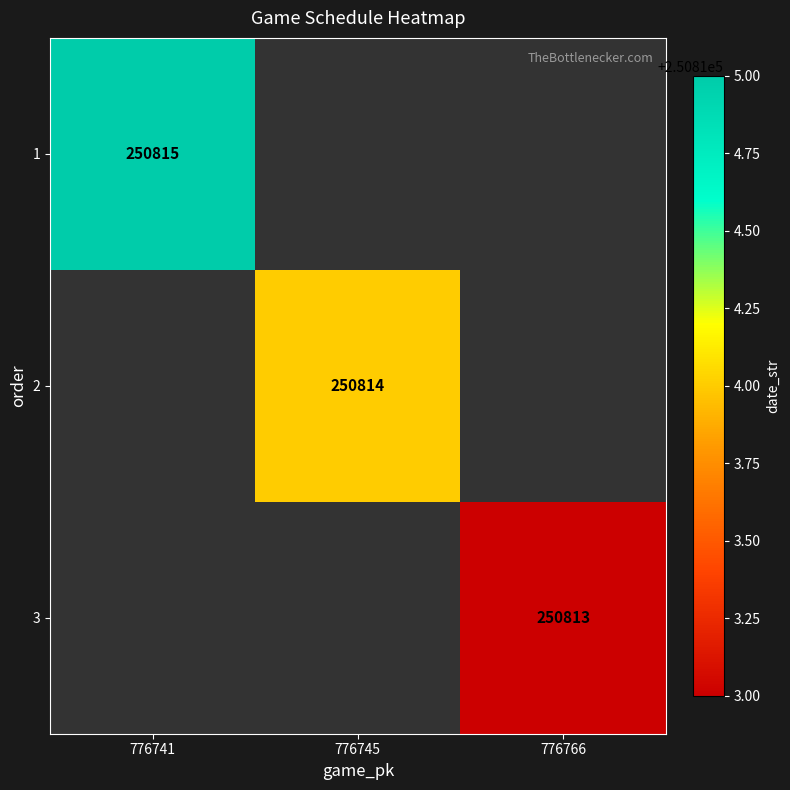

How many data points does each series have?

3